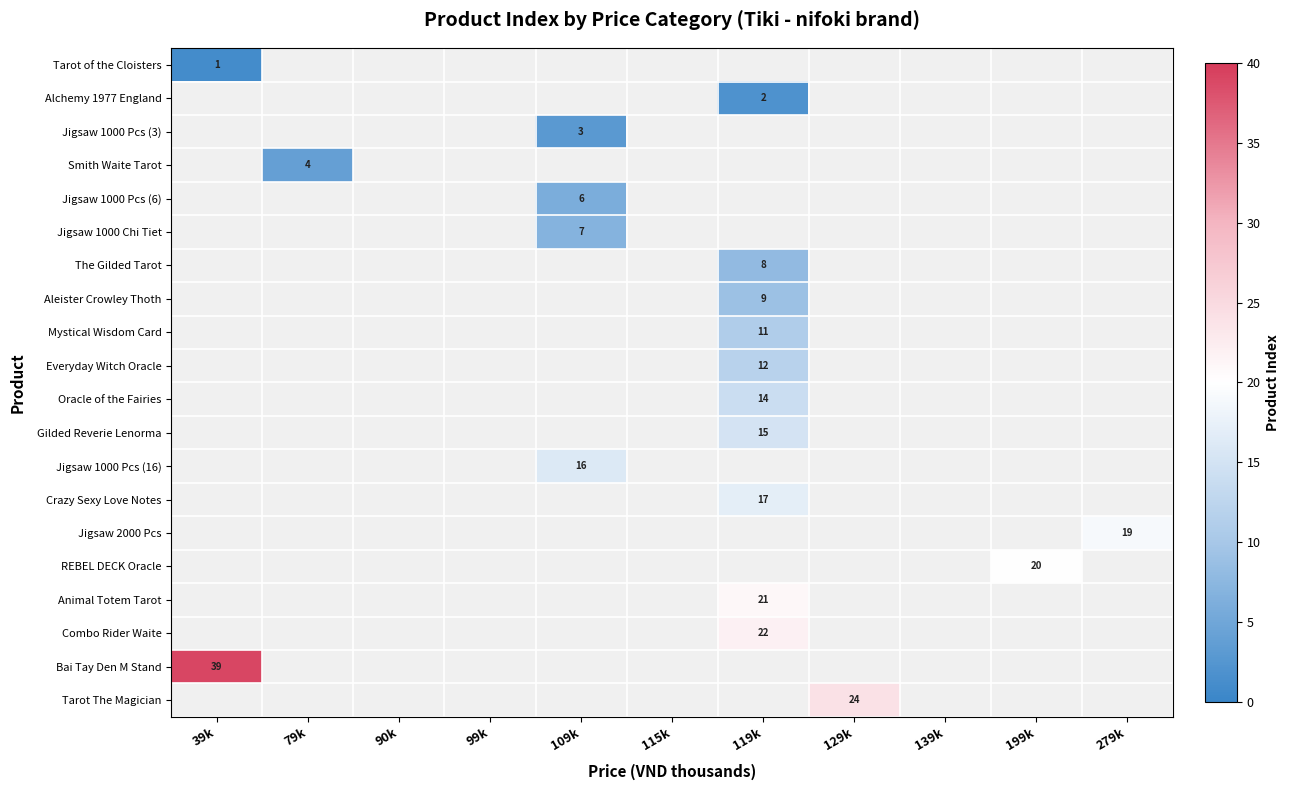

Which category has the highest value in the Bai Tay Den M Stand series?

39k